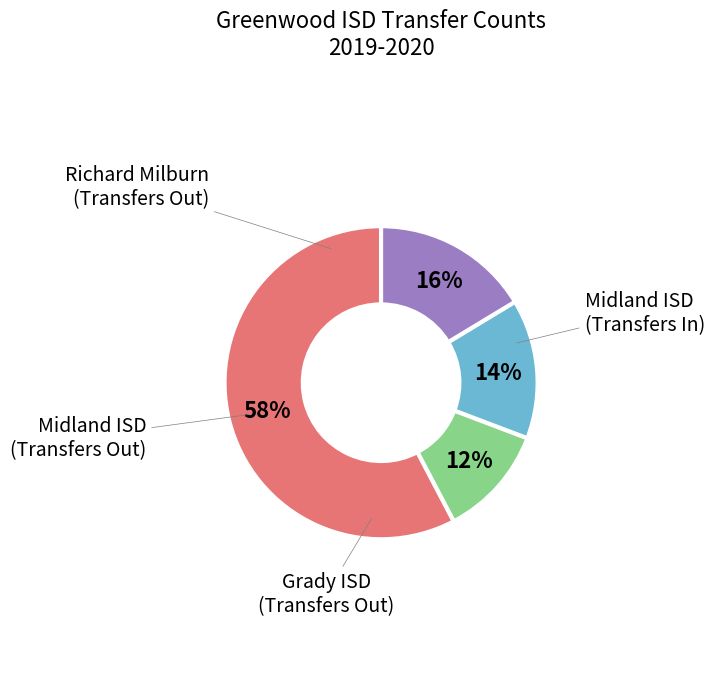

True or false: Richard Milburn (Transfers Out) accounts for 19% of the total.

False